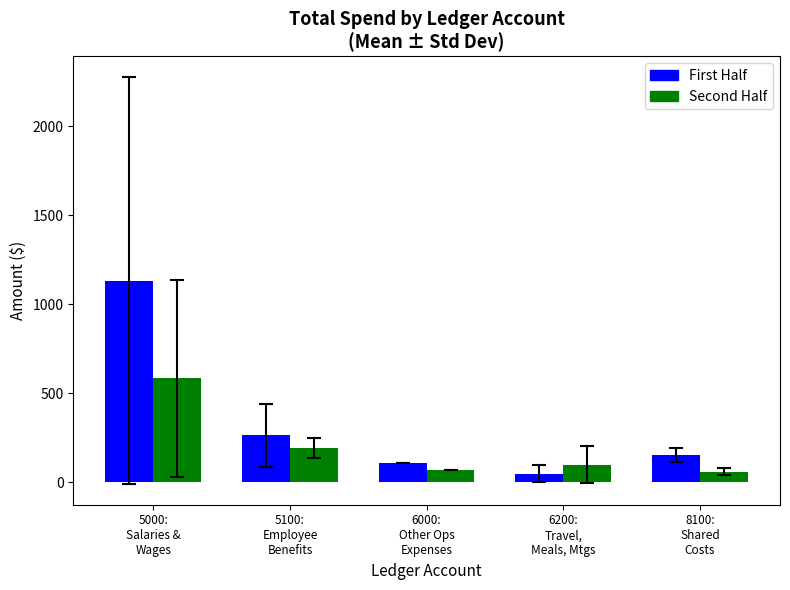

What is the average value of the First Half series?

340.4